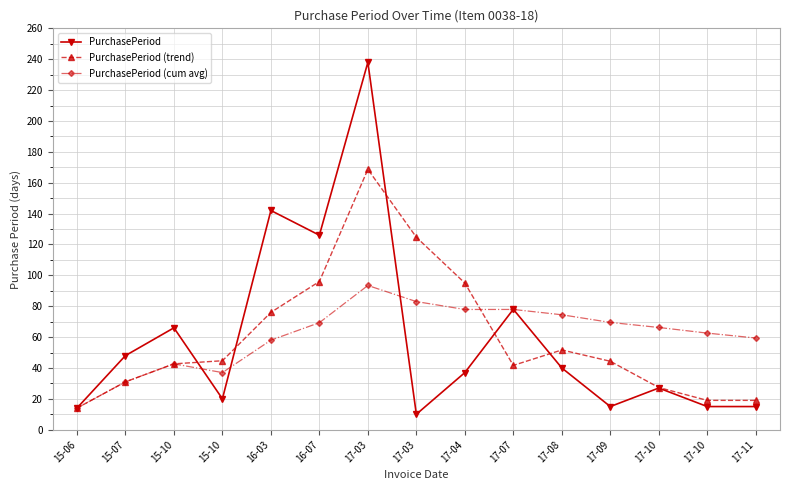

What is the highest value of the PurchasePeriod (cum avg) series?

93.4